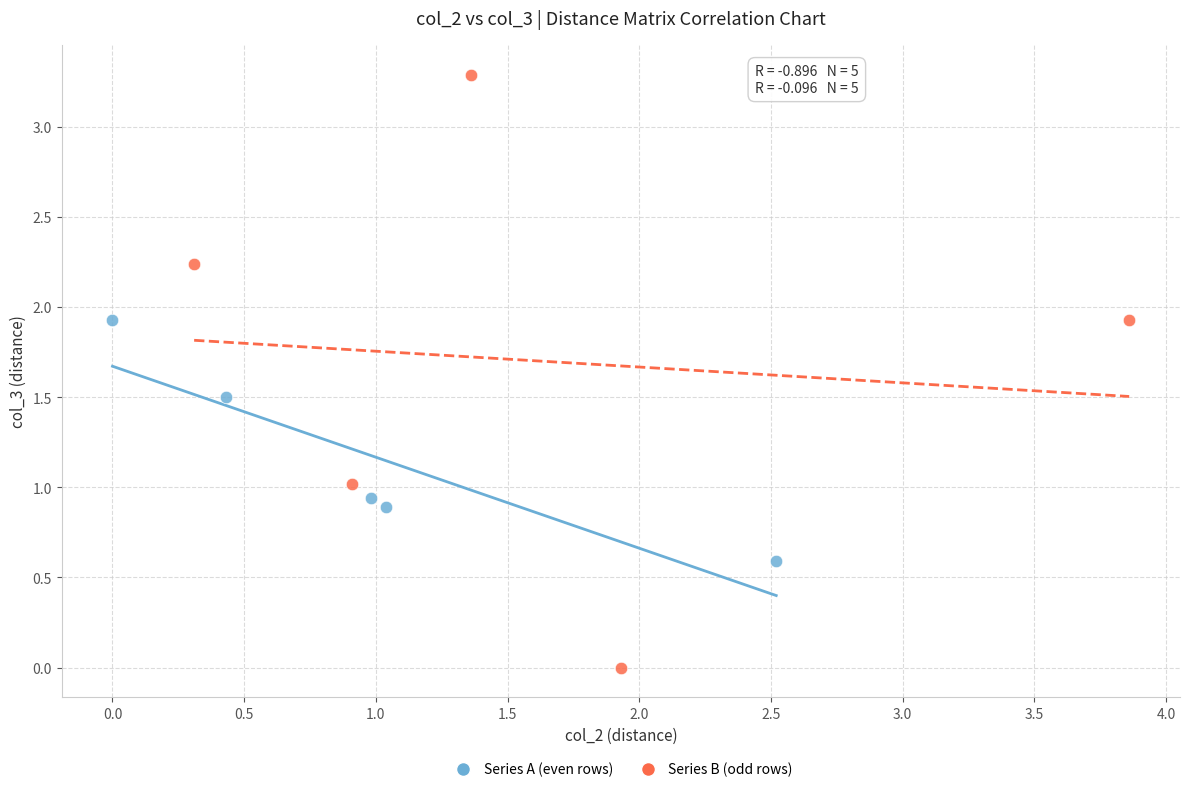

What are all the series names shown in the legend?

Series A (even rows), Series B (odd rows)